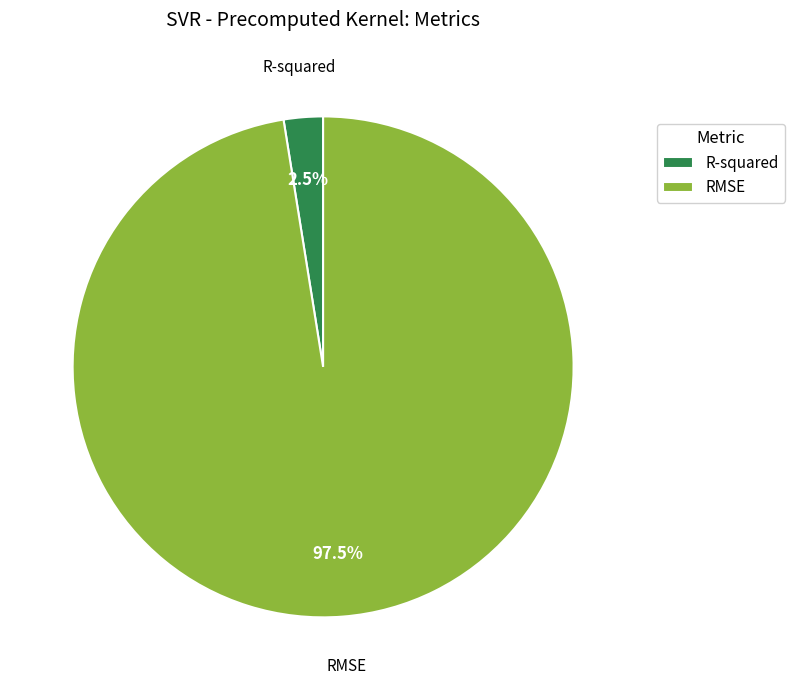

How many segments does this pie chart have?

2